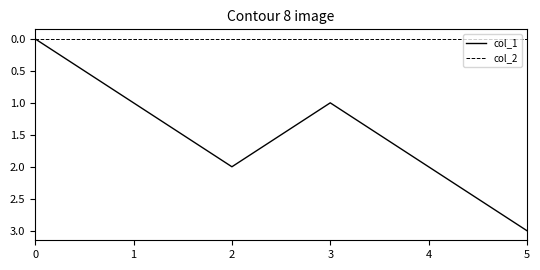

Which series has the largest total across all categories?

col_1